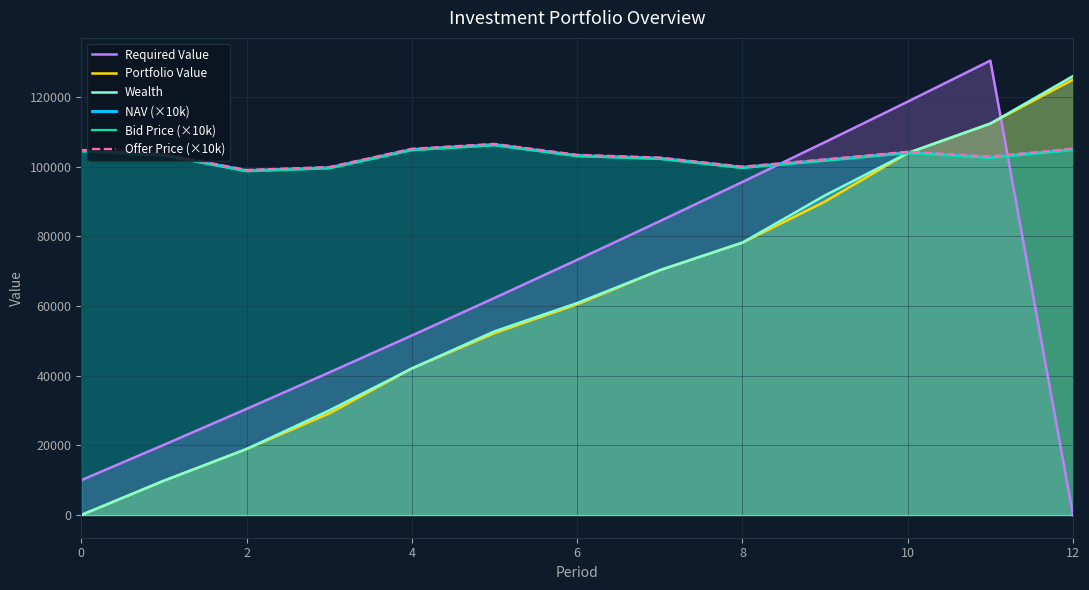

The Required Value series shows 19169.8 at 4. True or false?

False